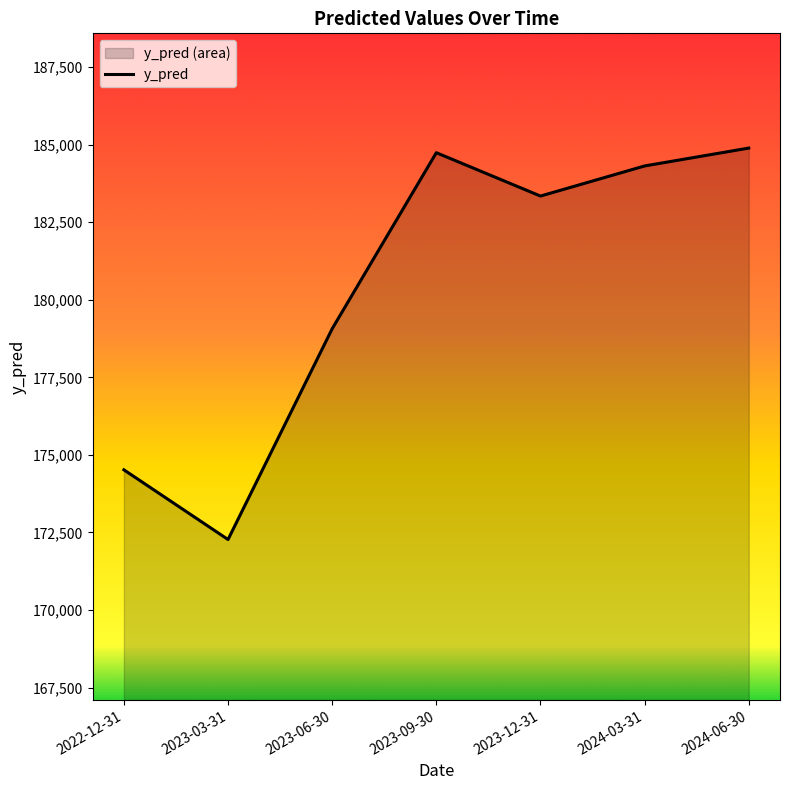

What is the change in value from 2023-09-30 to 2024-03-31?

-427.2